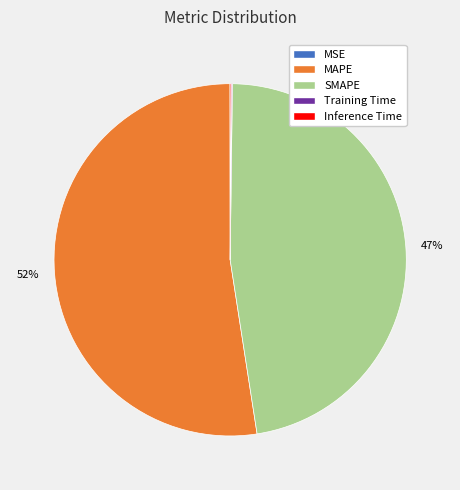

Which category has the biggest portion of the pie?

MAPE